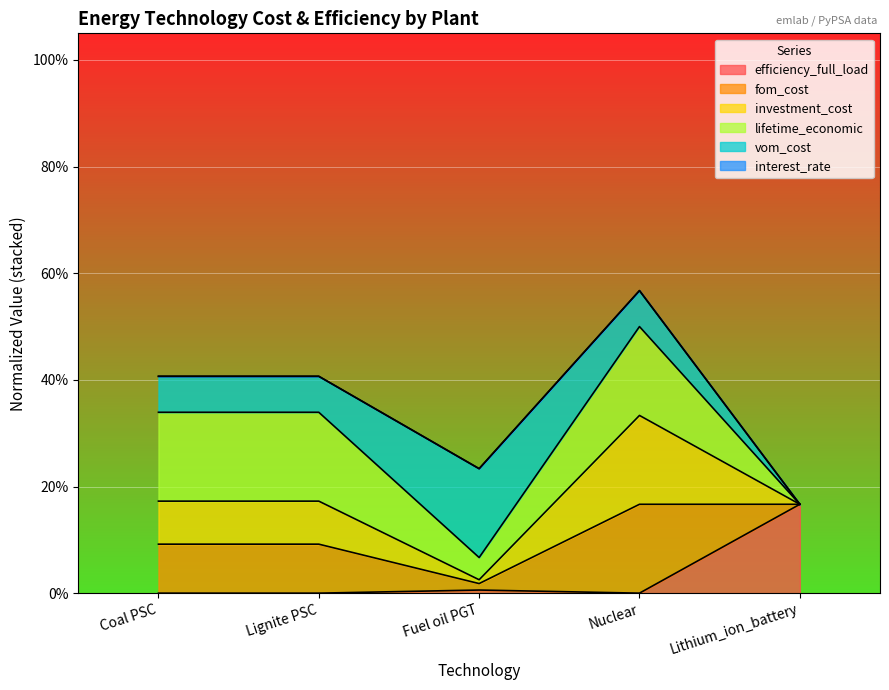

Does the chart display data point markers on the line(s)?

No